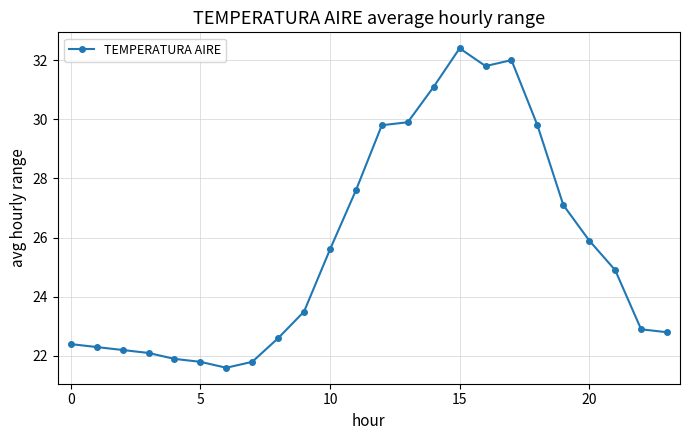

What is the difference between the maximum and minimum values?

10.8